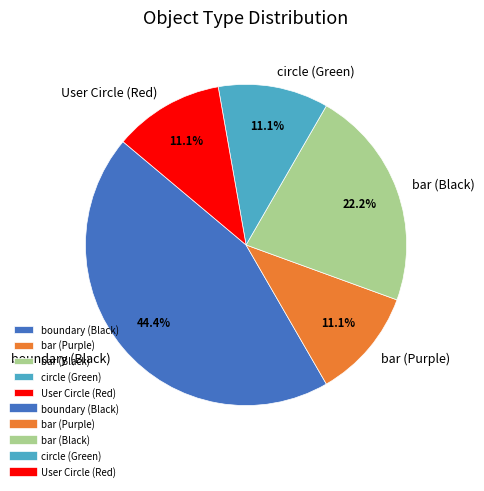

Combined, do bar (Black) and bar (Purple) account for over 50%?

No